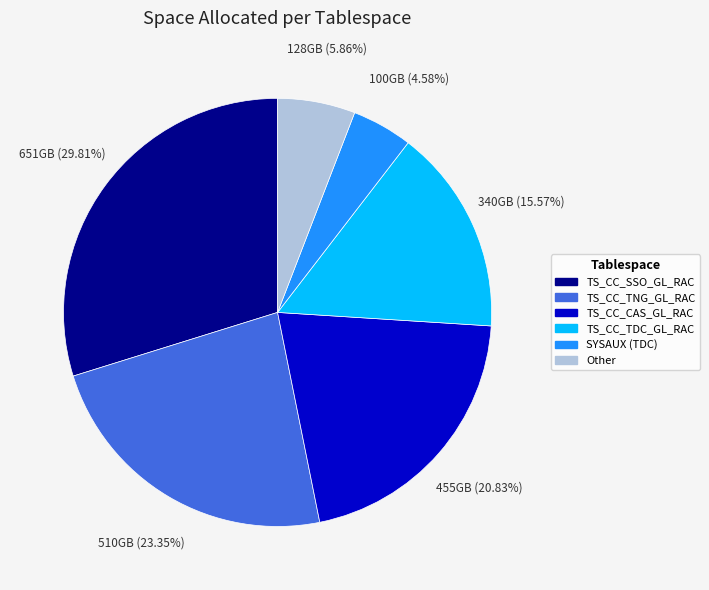

Is there any slice that represents more than half of the pie?

No